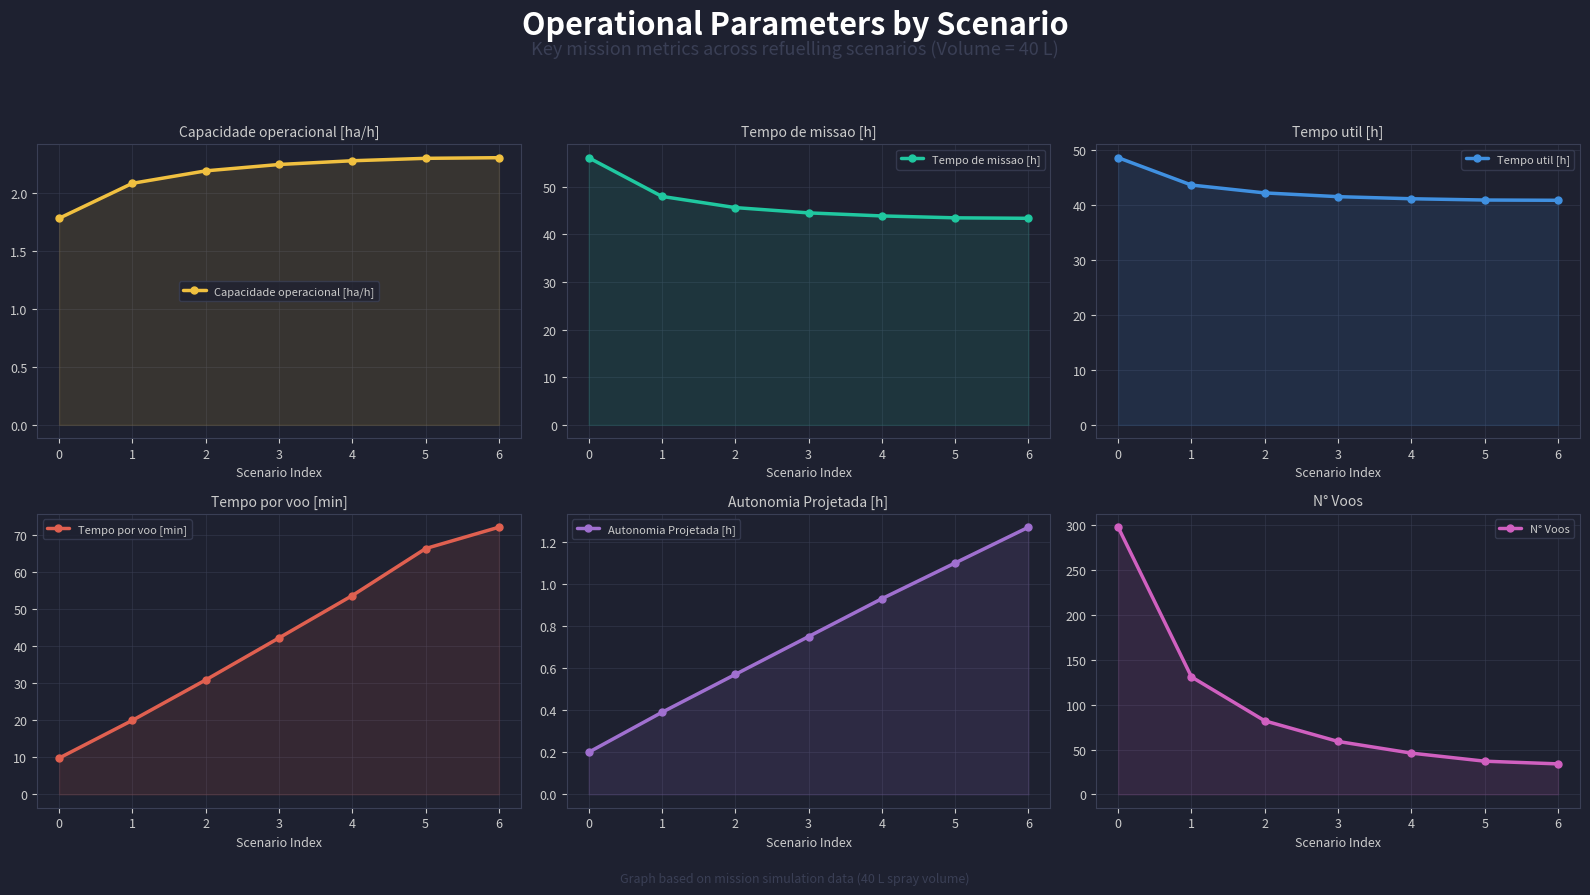

What are all the series names shown in the legend?

Capacidade operacional [ha/h], Tempo de missao [h], Tempo util [h], Tempo por voo [min], Autonomia Projetada [h], N° Voos